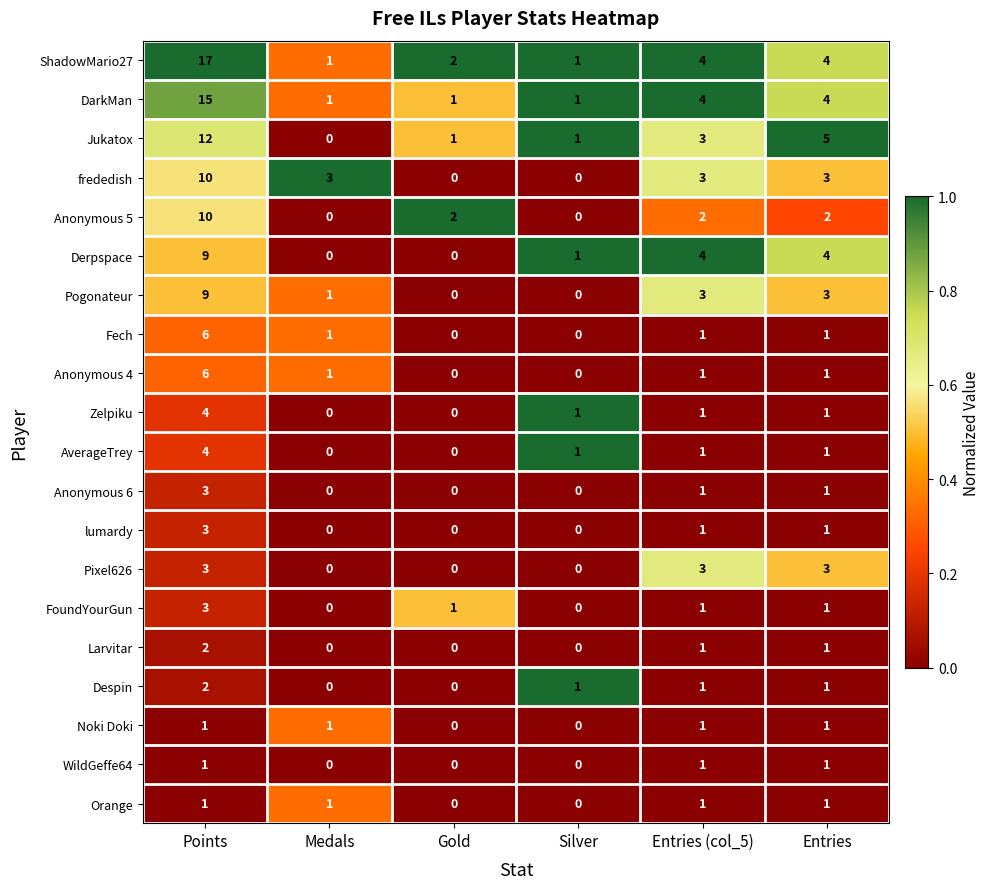

At which category is the sum across all series the highest?

Points